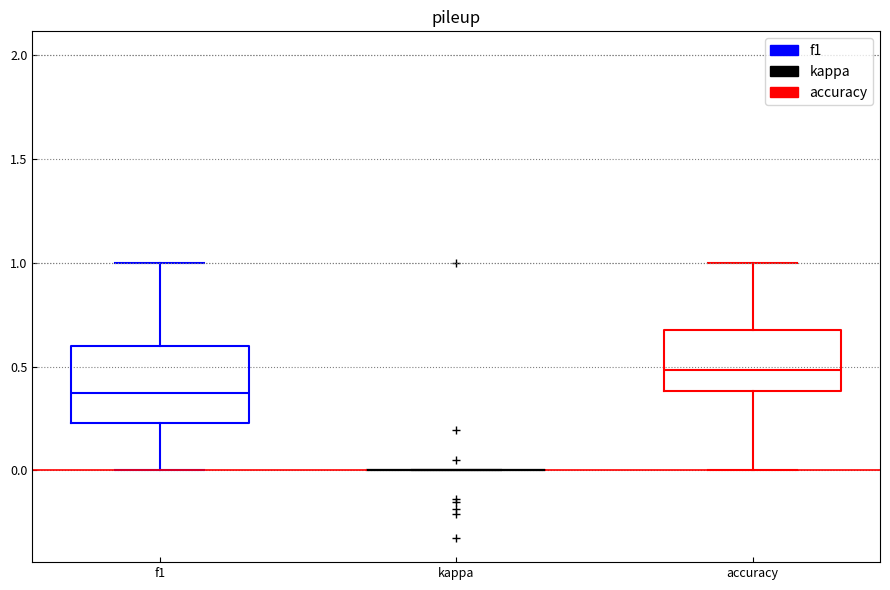

Where does the upper whisker of the box for accuracy end on the y-axis? The values are not printed on the chart, so give them approximately, as read against the axis.

1.00